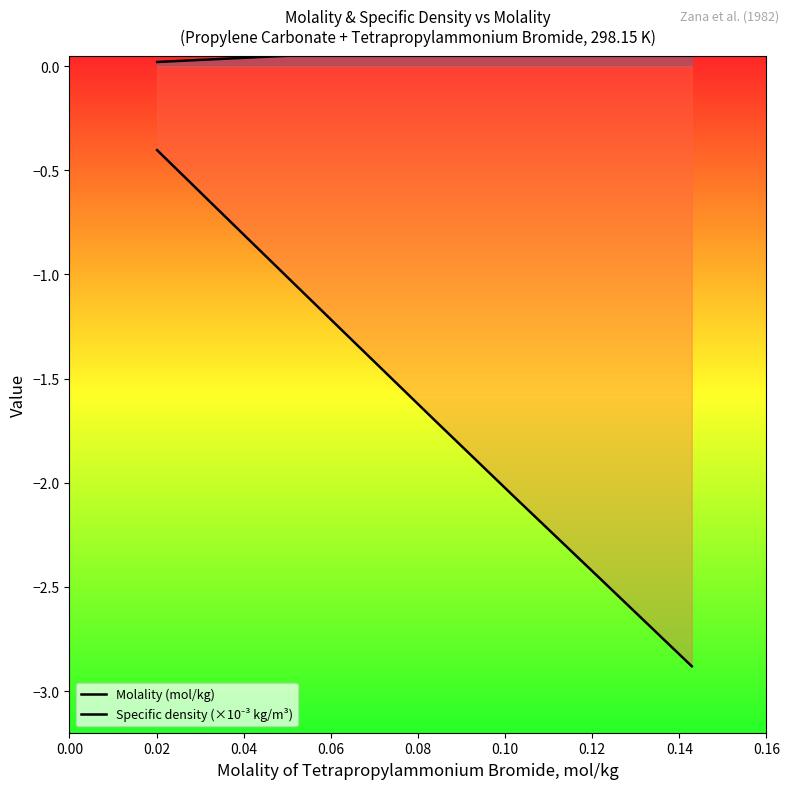

What is the sum of the Molality (mol/kg) values at 0.06 and 0.08?

0.2